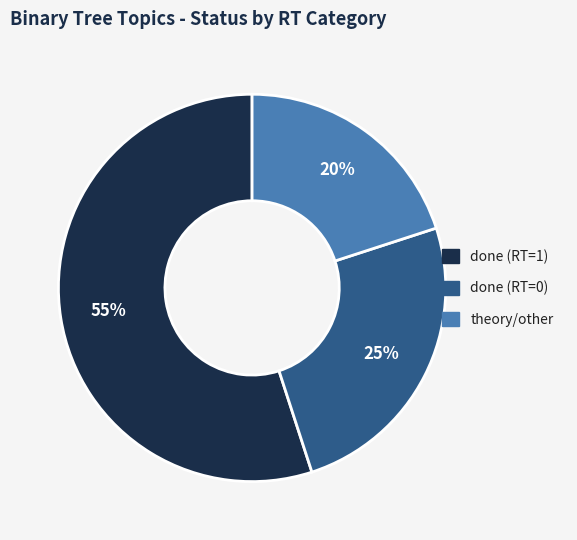

Which slice is the largest?

done (RT=1)